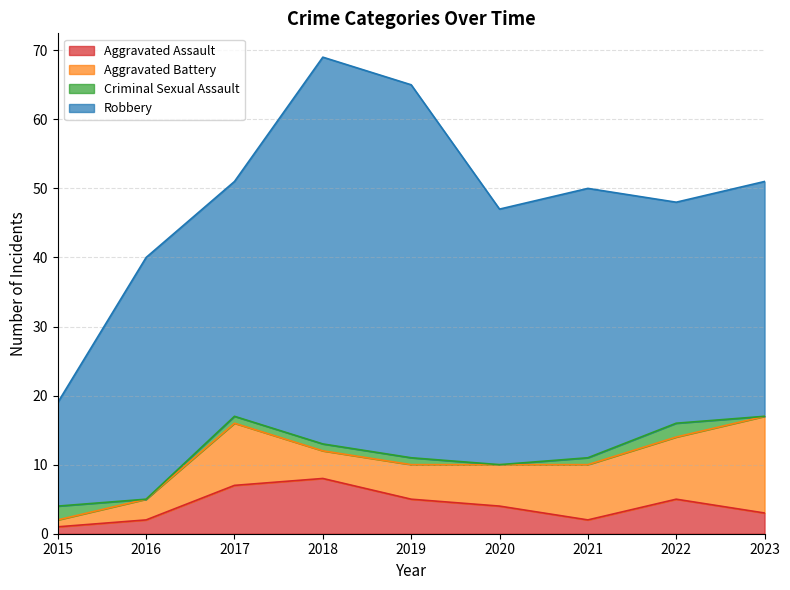

Which series changed the most between 2021 and 2023?

Aggravated Battery